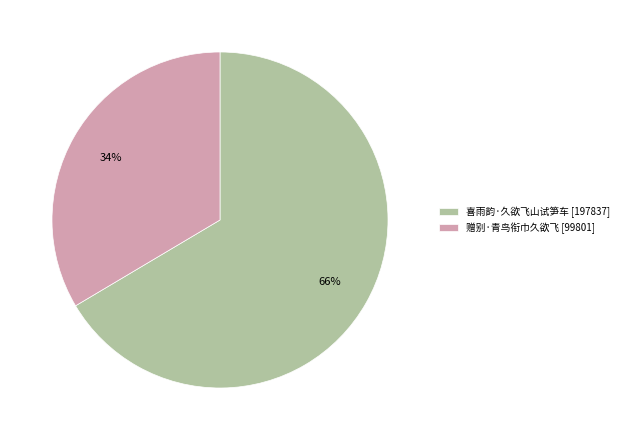

Is it true that 喜雨韵·久欲飞山试笋车 is 53% of the pie?

False